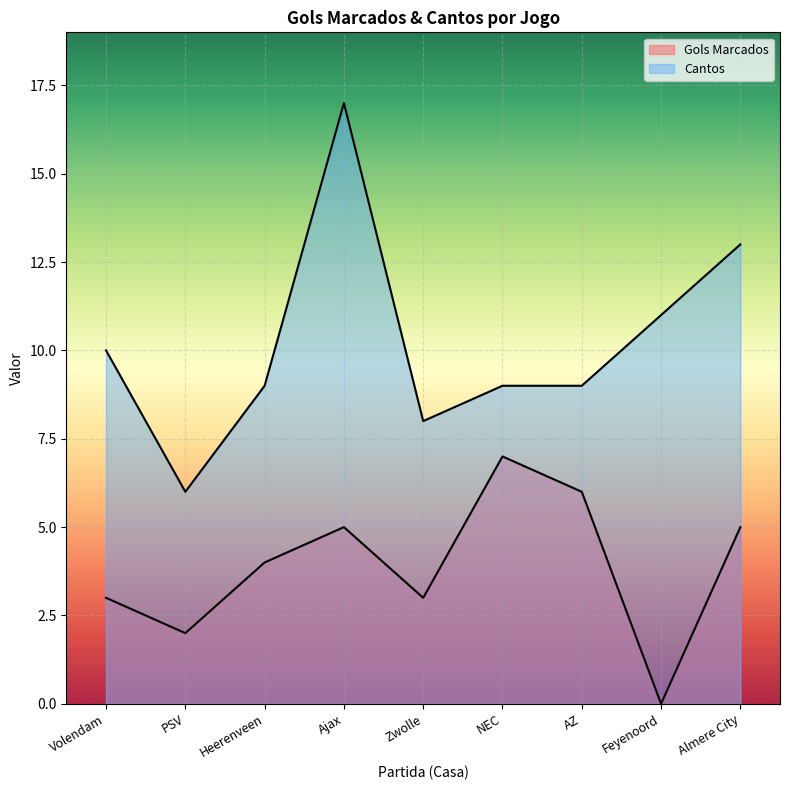

True or false: Gols Marcados and Cantos cross at least once.

False